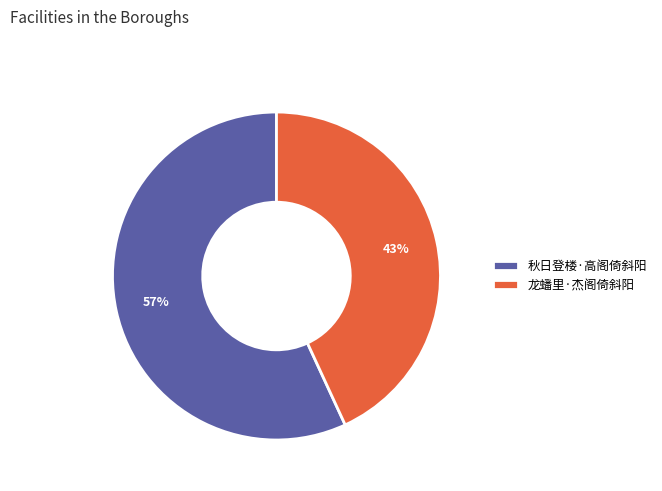

Does any single category account for the majority?

Yes